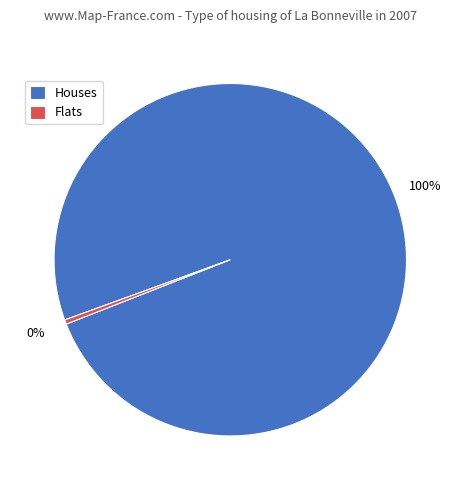

What percentage is the Houses slice, to the nearest percent?

100%